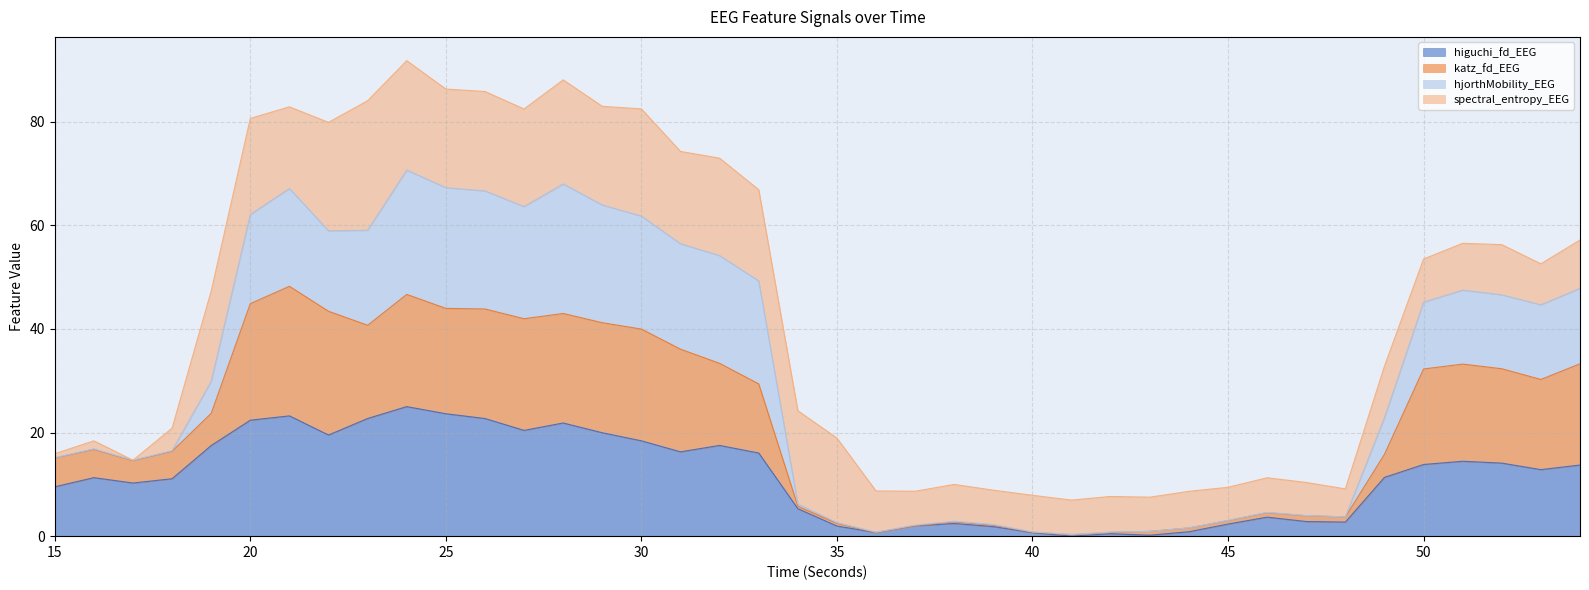

What are all the series names shown in the legend?

higuchi_fd_EEG, katz_fd_EEG, hjorthMobility_EEG, spectral_entropy_EEG